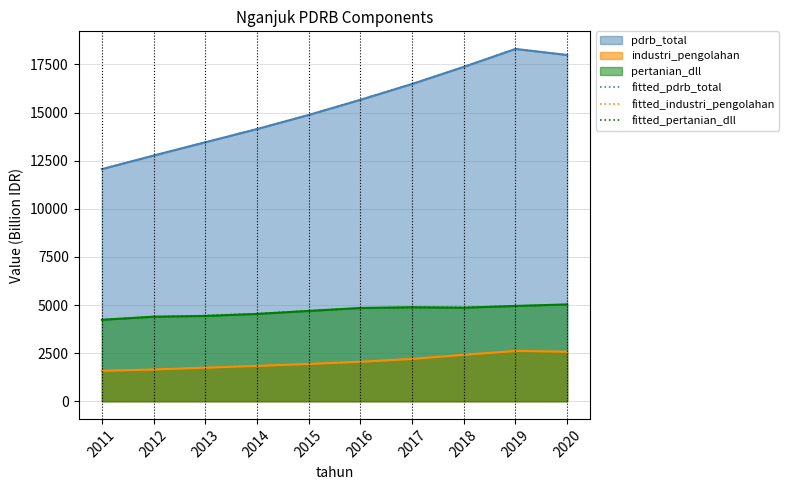

What is the average value of the fitted_industri_pengolahan series?

2061.1